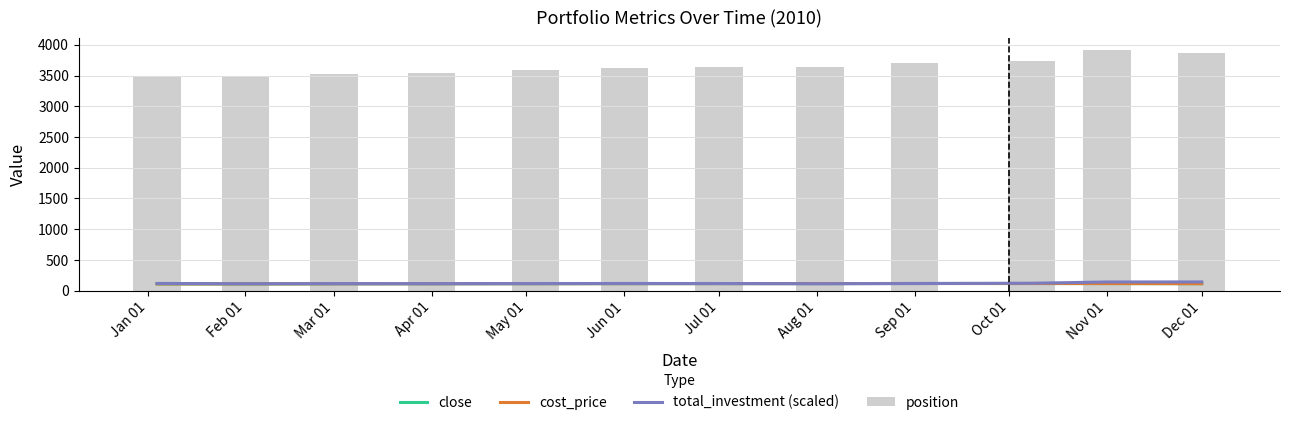

True or false: close has a value of 62.0 at Aug 01.

False